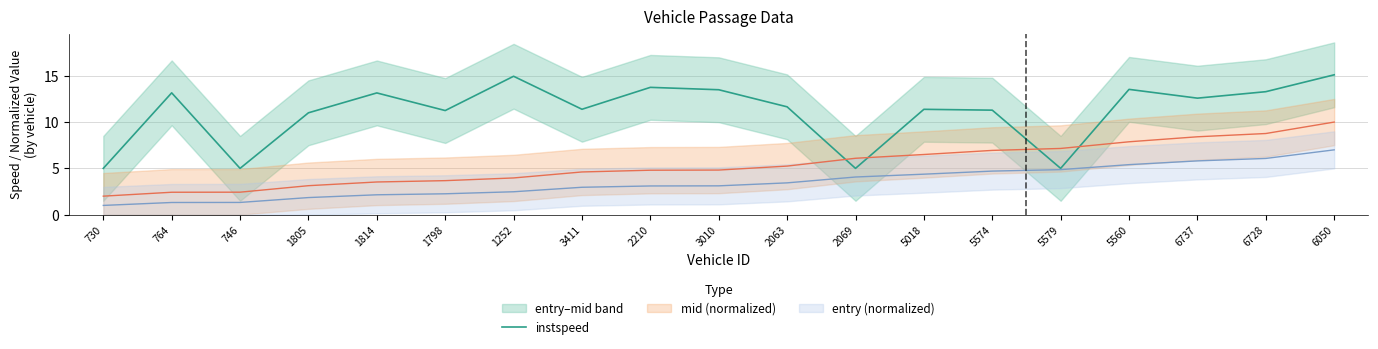

Reading right to left, list all the values displayed in this chart.

6050=15.1	6728=13.3	6737=12.6	5560=13.5	5579=5.0	5574=11.3	5018=11.4	2069=5.0	2063=11.6	3010=13.5	2210=13.7	3411=11.4	1252=14.9	1798=11.2	1814=13.1	1805=11.0	746=5.0	764=13.2	730=5.0